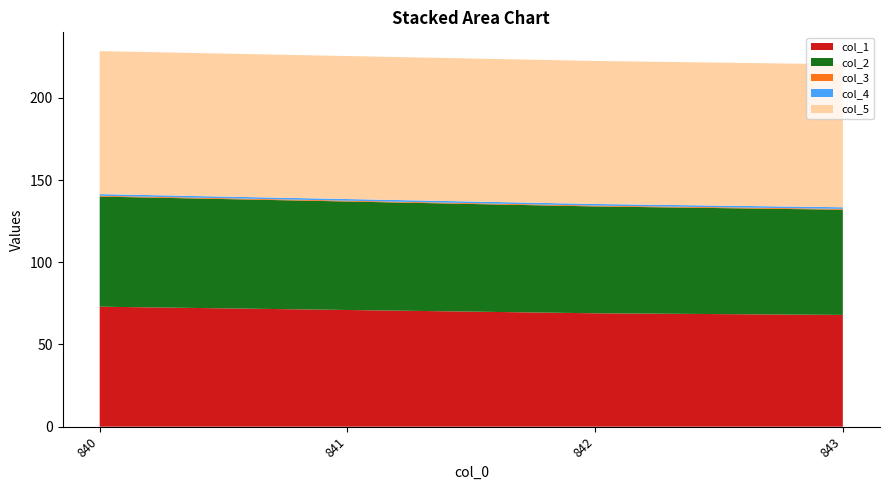

Reading left to right, what are all the values shown in this chart?

col_1: 840=73.0	841=71.0	842=69.0	843=68.0
col_2: 840=67.0	841=66.0	842=65.0	843=64.0
col_3: 840=0.5	841=0.5	842=0.5	843=0.5
col_4: 840=1.0	841=1.0	842=1.0	843=1.0
col_5: 840=87.0	841=87.0	842=87.0	843=87.0